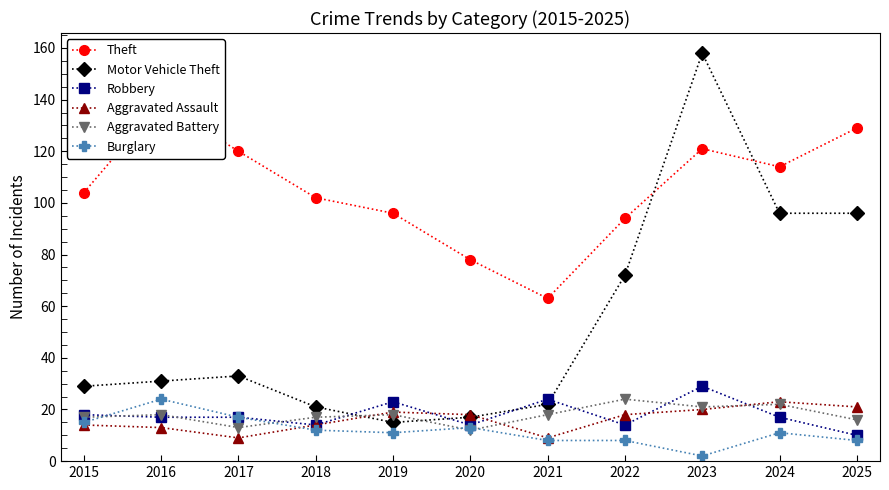

What is the difference between the Theft values at 2023 and 2020?

43